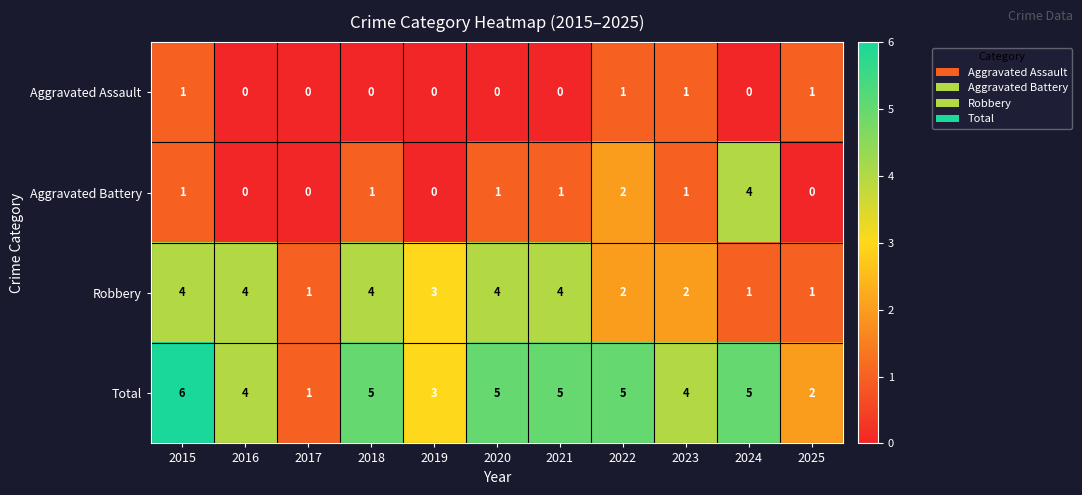

Count the Robbery values in the range 1 to 4.

11